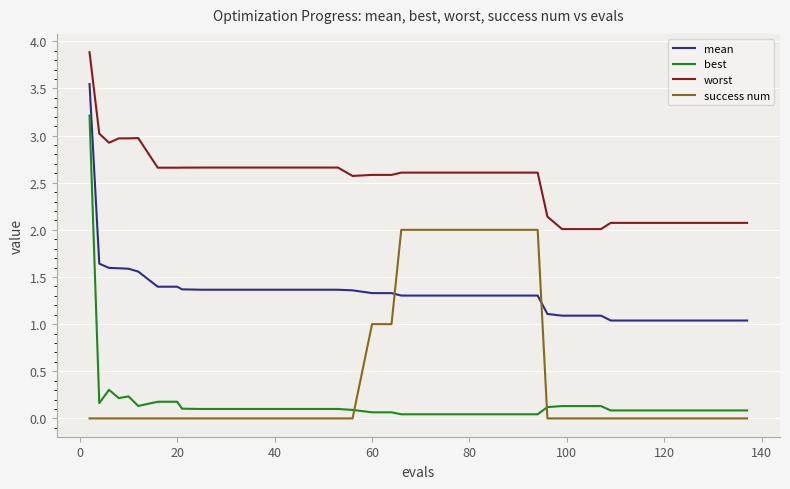

What is the maximum value for worst?

3.9